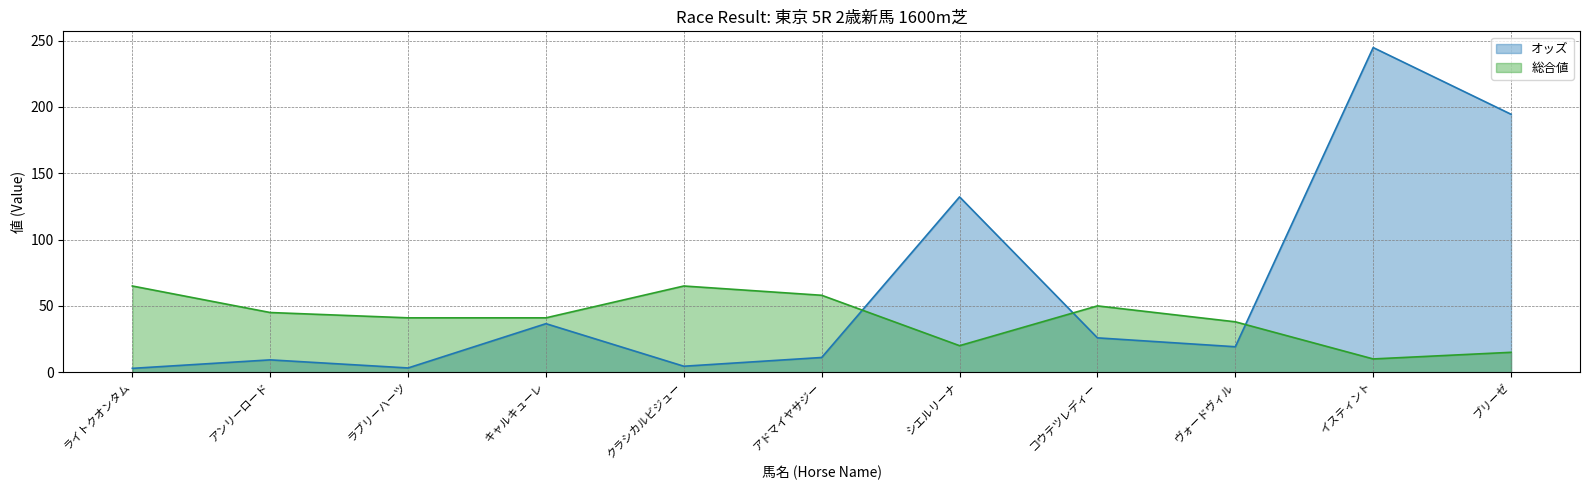

What is the lowest value of the オッズ series?

2.9